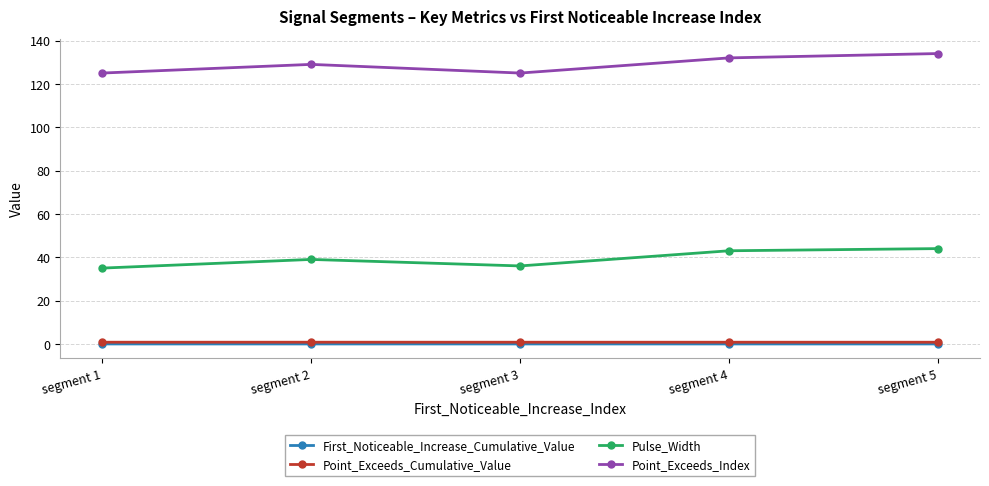

At which category does Pulse_Width reach its first local peak?

segment 2